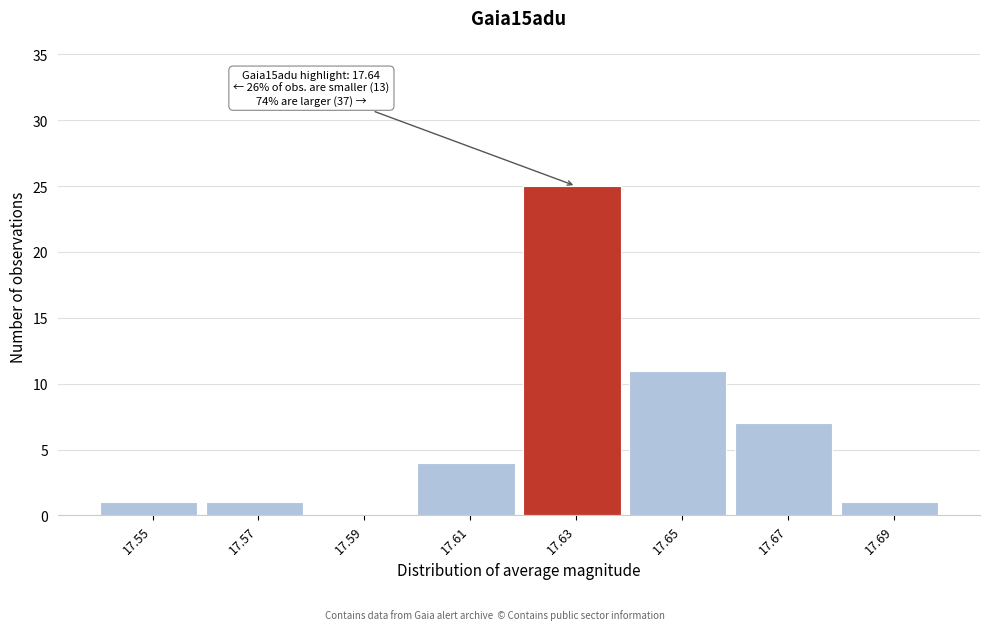

Reading left to right, transcribe all the data shown in this chart.

17.55=1	17.57=1	17.59=0	17.61=4	17.63=25	17.65=11	17.67=7	17.69=1